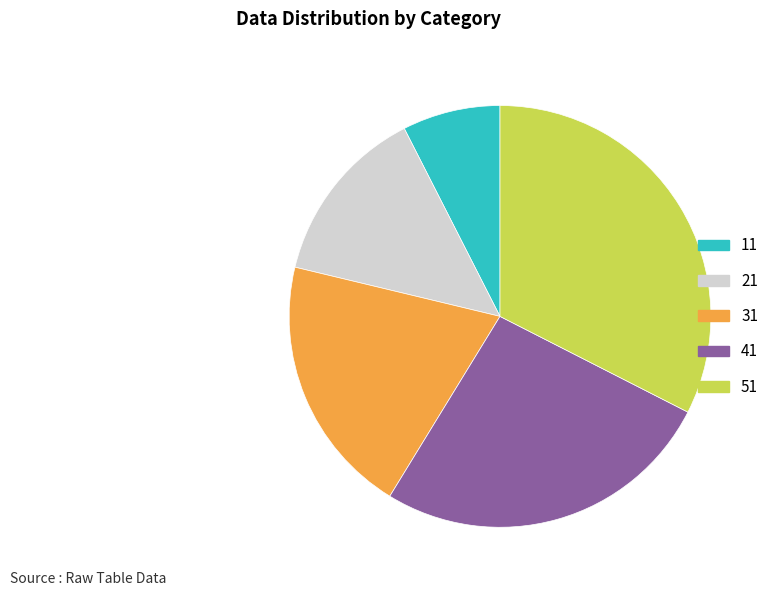

Rank the categories by value from highest to lowest.

51, 41, 31, 21, 11